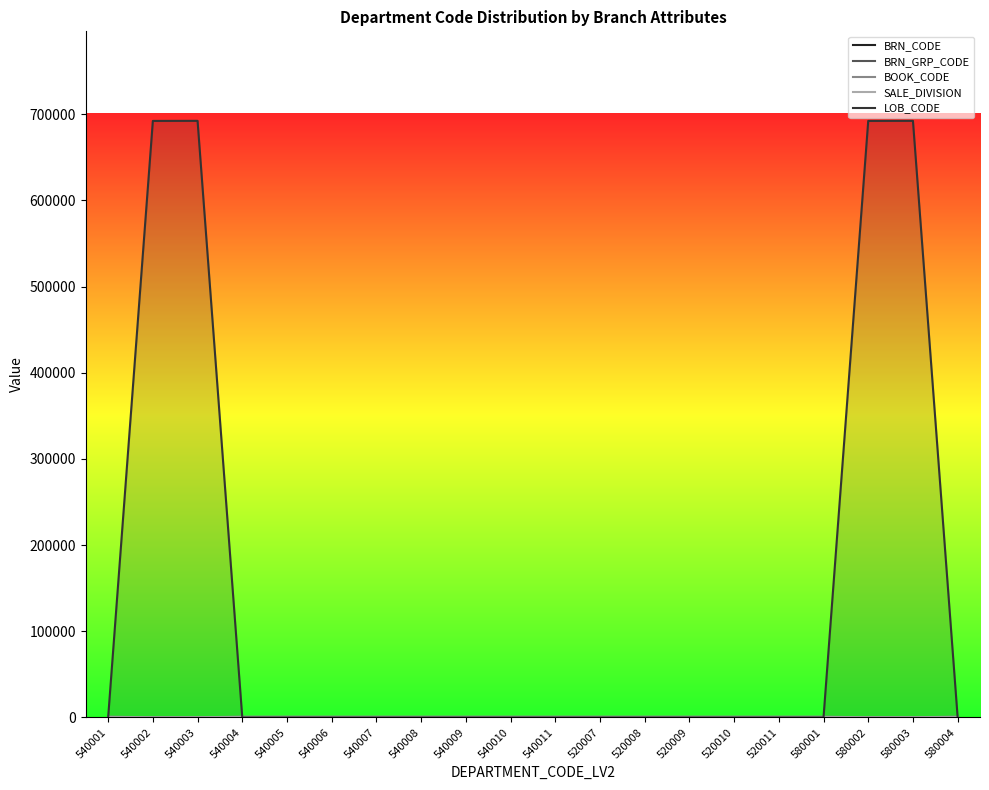

Reading right to left, list all the values displayed in this chart.

BRN_CODE: 58	58	58	58	52	52	52	52	52	54	54	54	54	54	54	54	54	54	54	54
BRN_GRP_CODE: 36	36	36	36	32	32	32	32	32	7	7	7	7	7	7	7	7	7	7	7
BOOK_CODE: 999	201	101	999	999	999	999	999	999	999	999	999	999	999	999	999	999	201	101	999
SALE_DIVISION: 0	1	1	0	0	0	0	0	0	0	0	0	0	0	0	0	0	1	1	0
LOB_CODE: 0	692200	692100	0	0	0	0	0	0	0	0	0	0	0	0	0	0	692200	692100	0